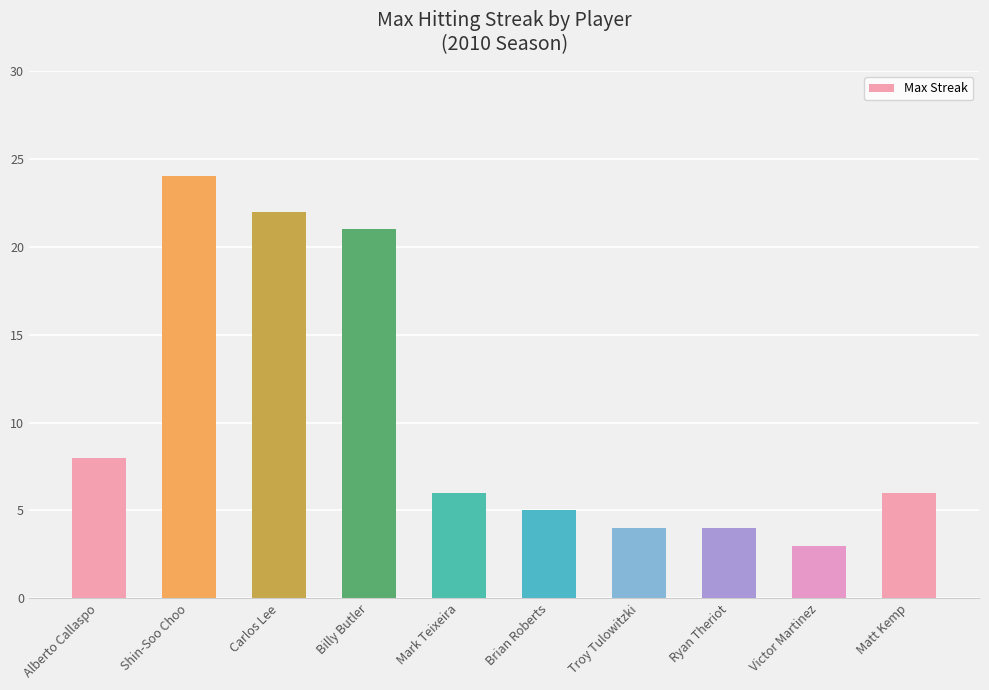

What is the greatest value displayed?

24